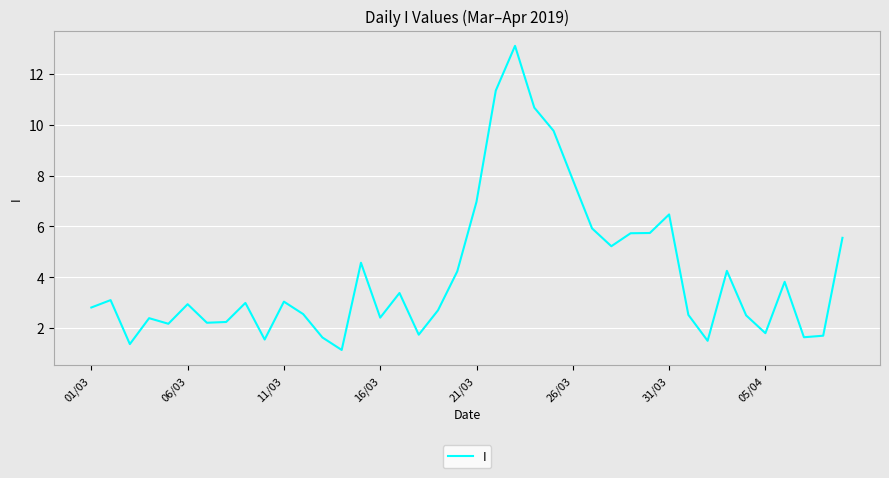

What is the sum of all values?

165.2